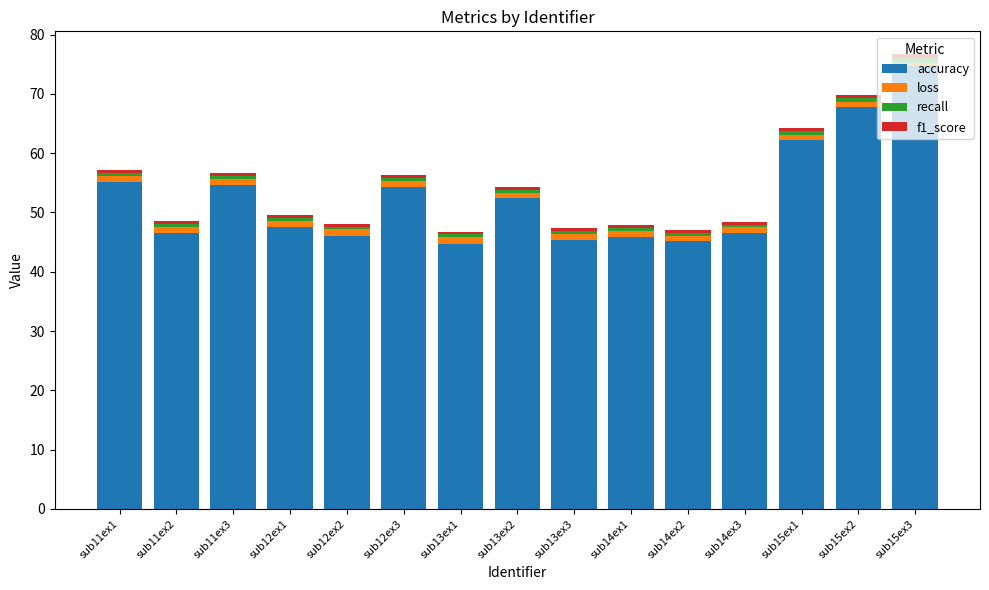

What is the highest value of the accuracy series?

74.6